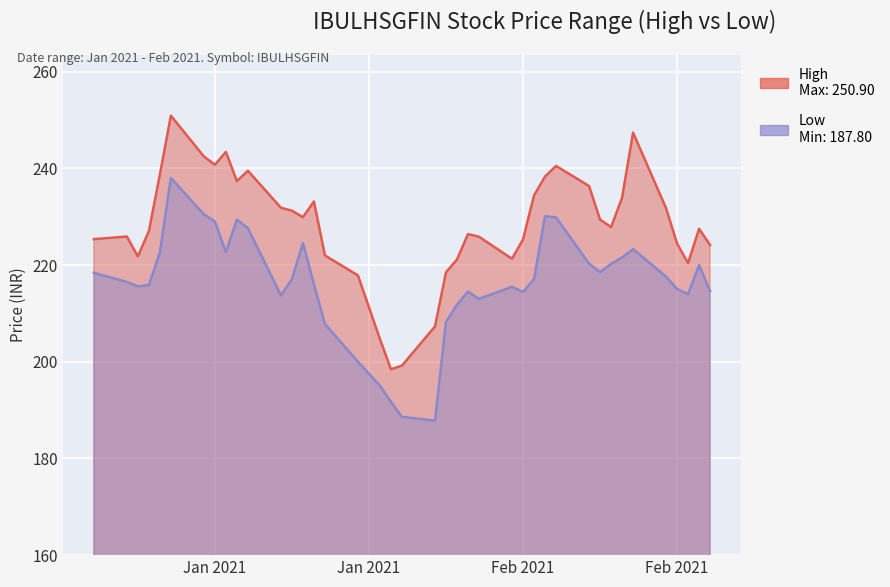

At which label does High first exceed 227?

2021-01-07